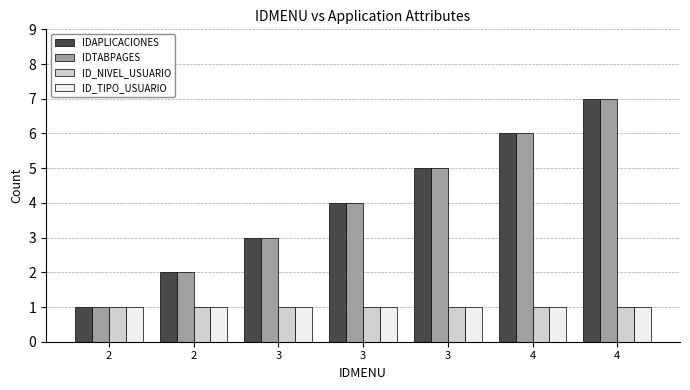

What are all the series names shown in the legend?

IDAPLICACIONES, IDTABPAGES, ID_NIVEL_USUARIO, ID_TIPO_USUARIO